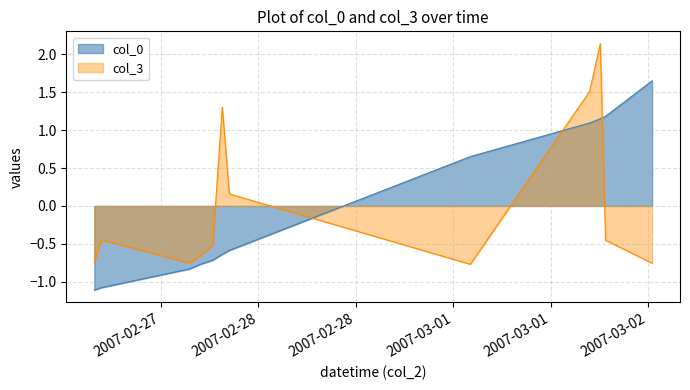

List the series in order of their peak value, lowest first.

col_0, col_3